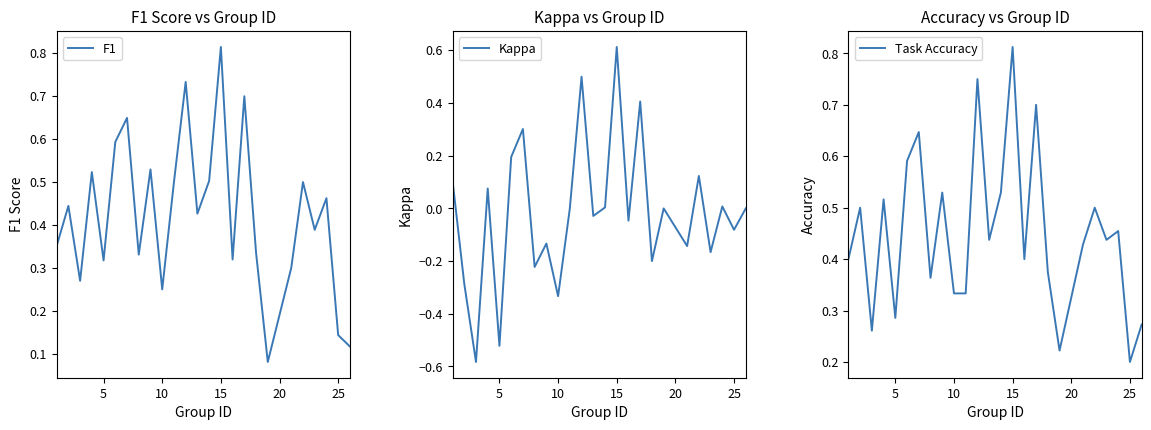

At which label does F1 reach its peak?

15